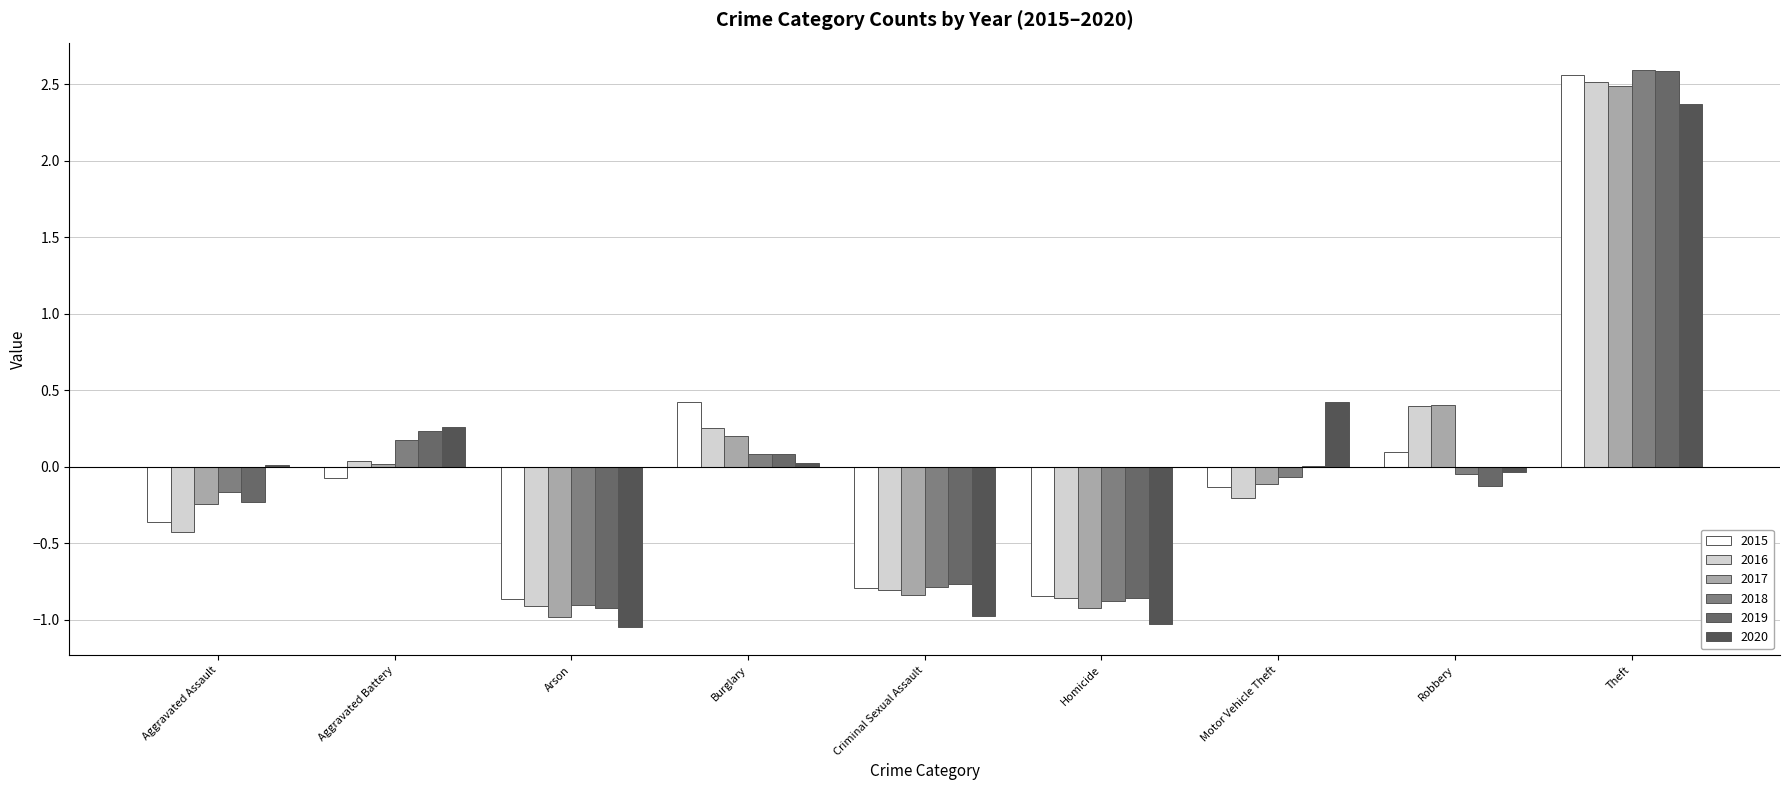

Is the value of 2019 at Criminal Sexual Assault greater than the value of 2018 at Homicide?

Yes